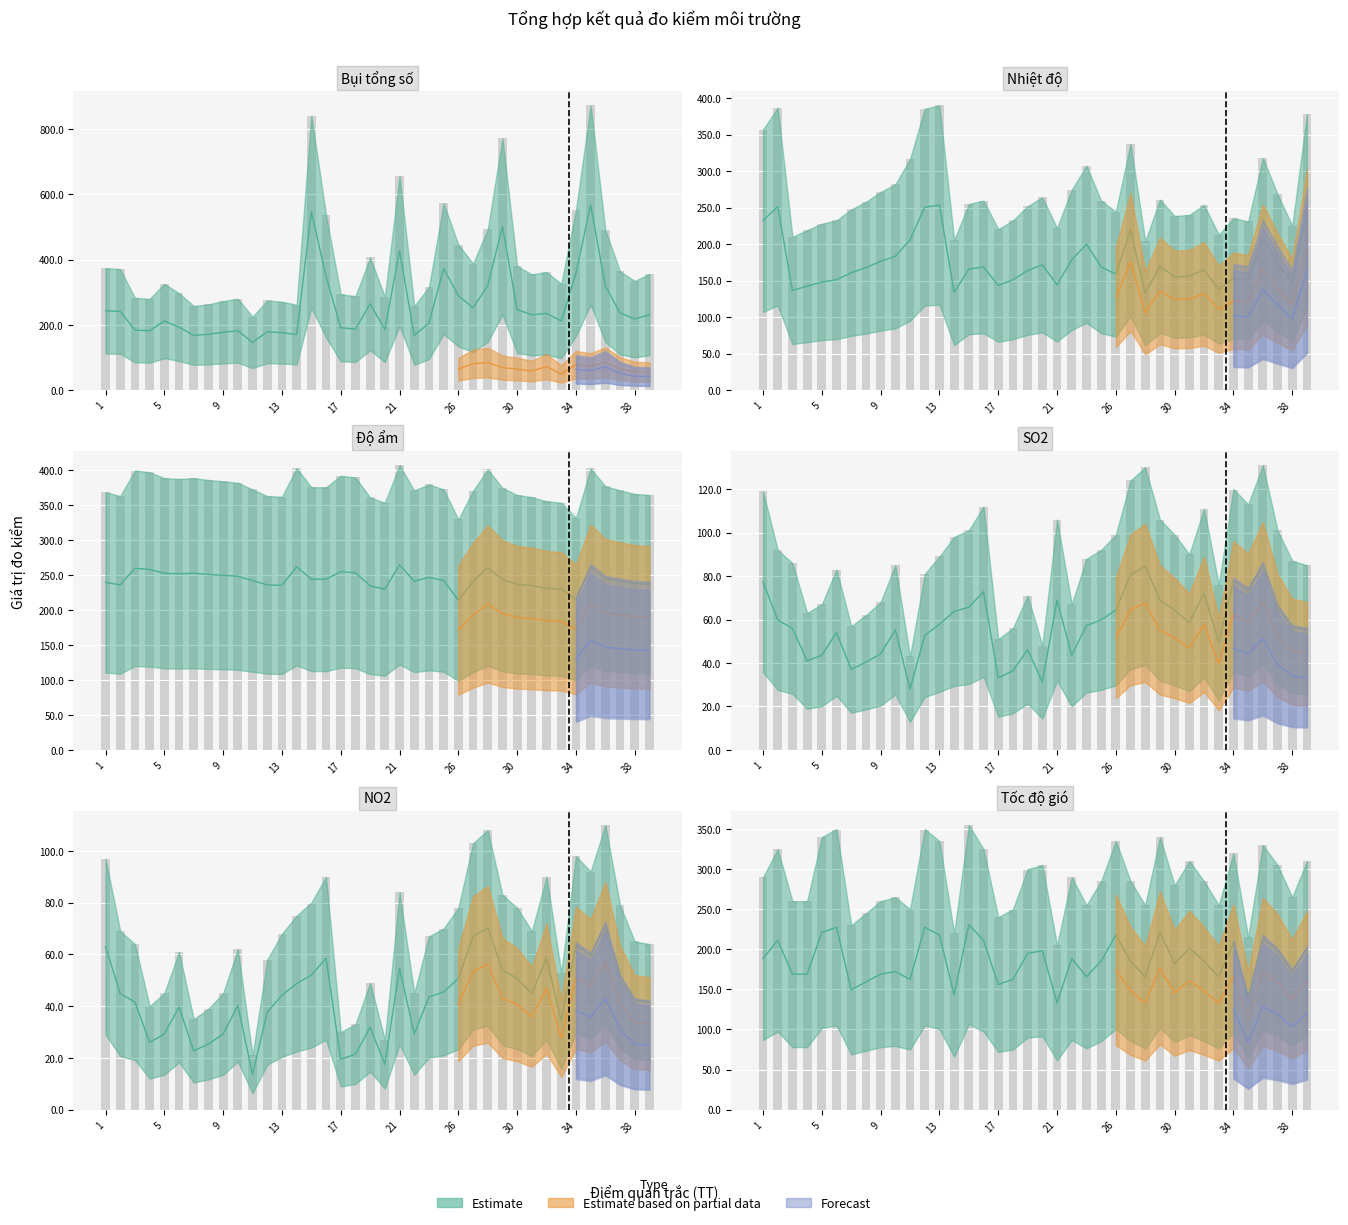

Is it true that Bụi tổng số (μg/m3) equals 172.1 at 17?

False